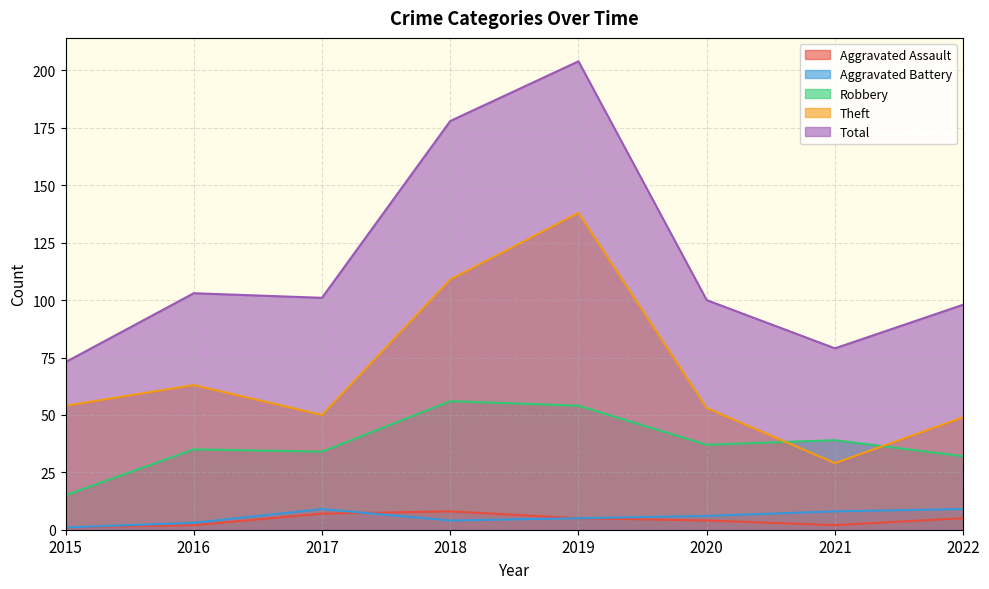

At which category does Aggravated Assault reach its first local peak?

2018